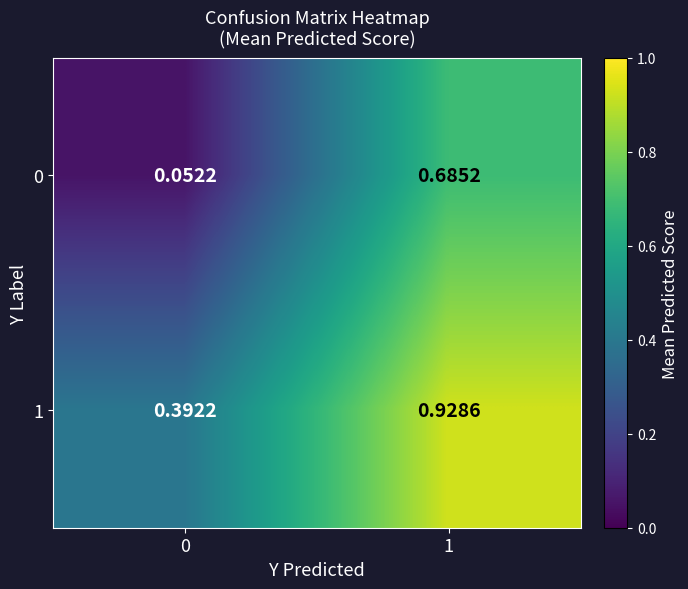

Between 0 and 1, which series saw the biggest shift?

0